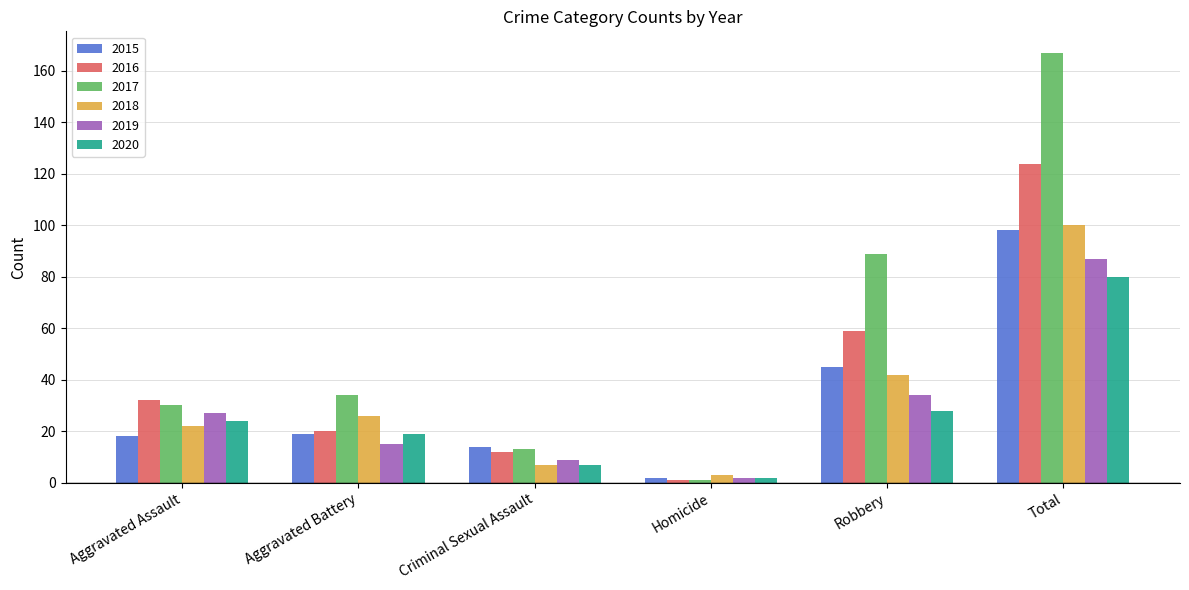

What is the difference between the second highest and second lowest values in the 2018 series?

35